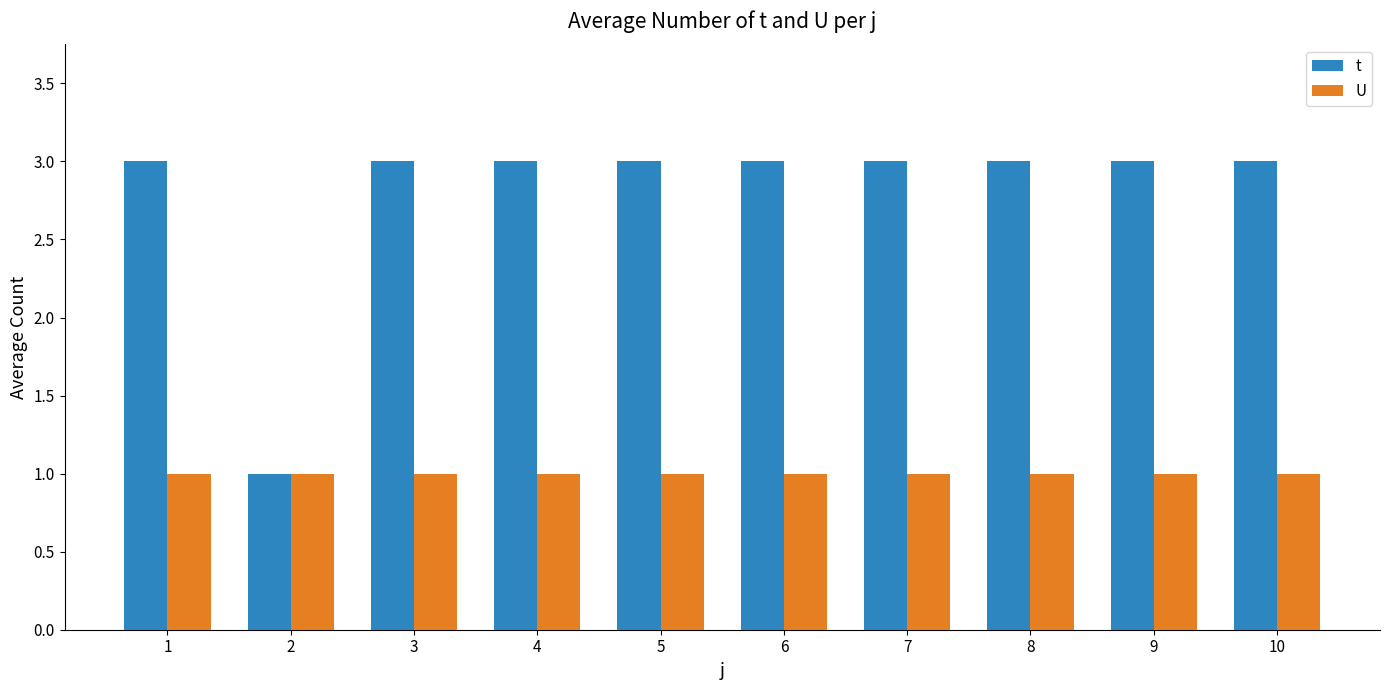

Are the bars grouped side by side (vs. stacked)?

Yes